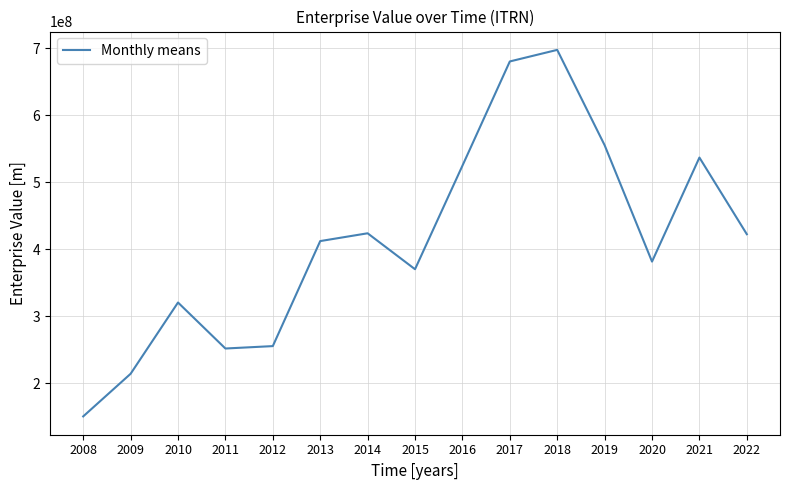

At which category does the data reach its first local peak?

2010